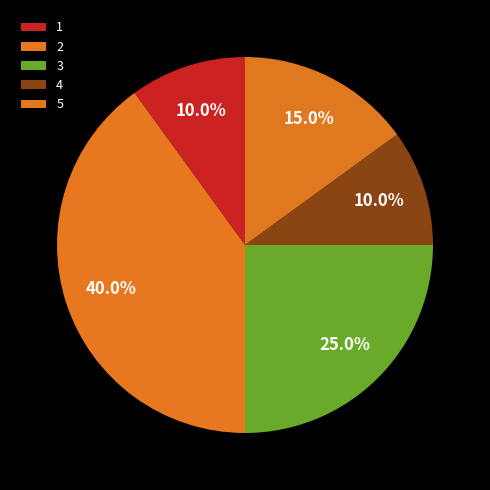

Is there a majority slice in this chart?

No